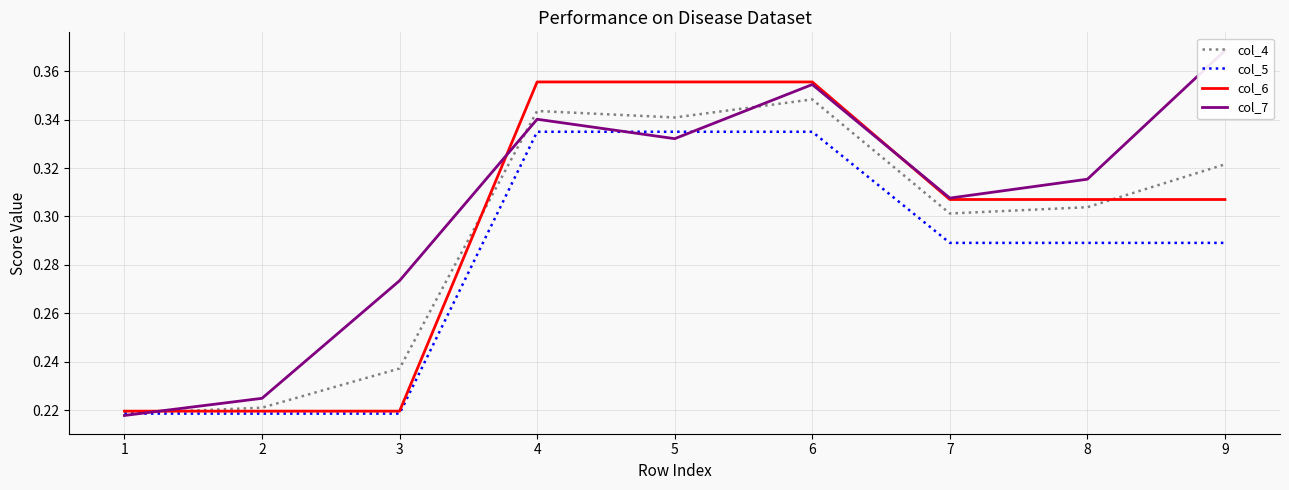

True or false: col_6 and col_5 intersect in this chart.

False